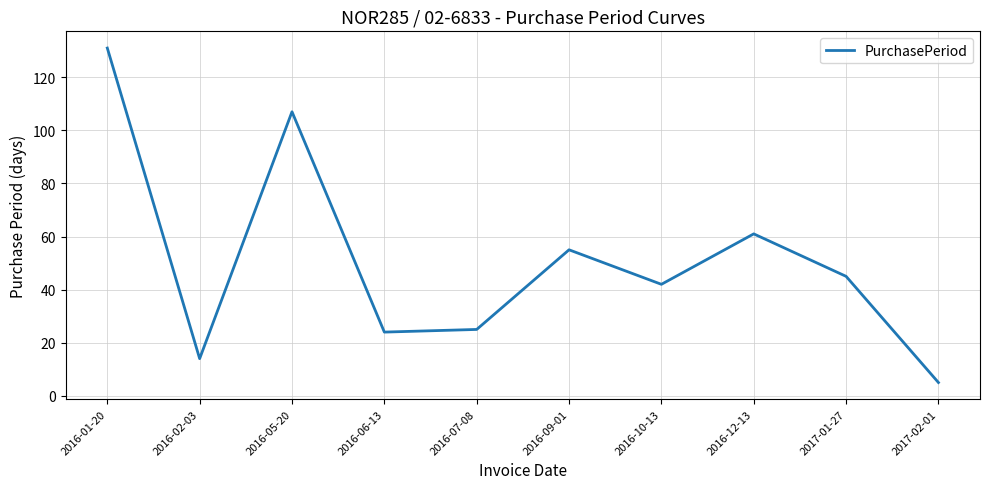

The value at 2016-12-13 is 61. True or false?

True